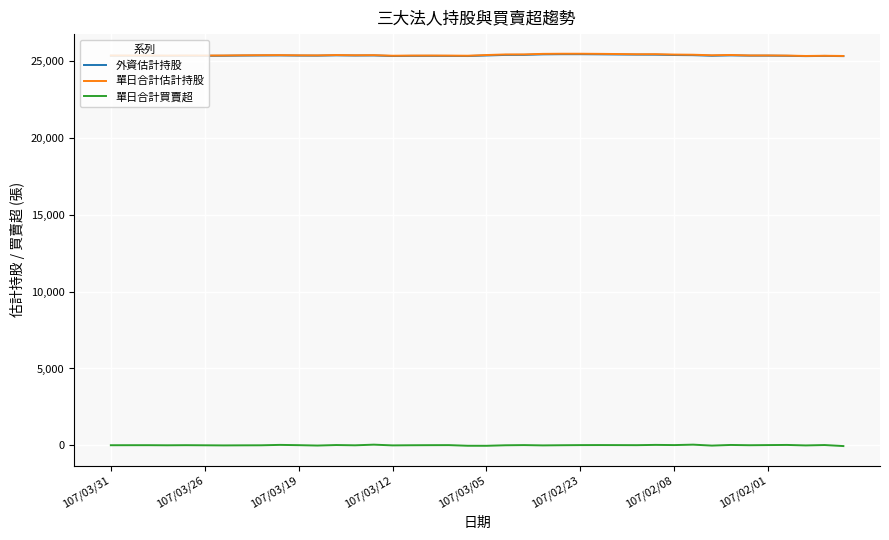

What is the minimum value for 外資估計持股?

25347